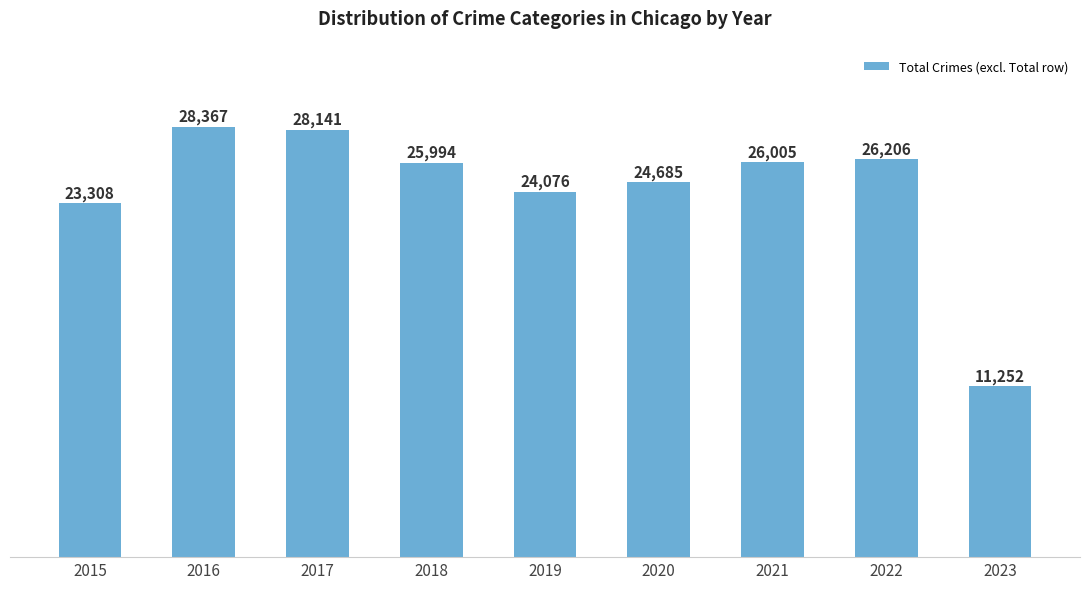

What is the change in value from 2016 to 2023?

-17115